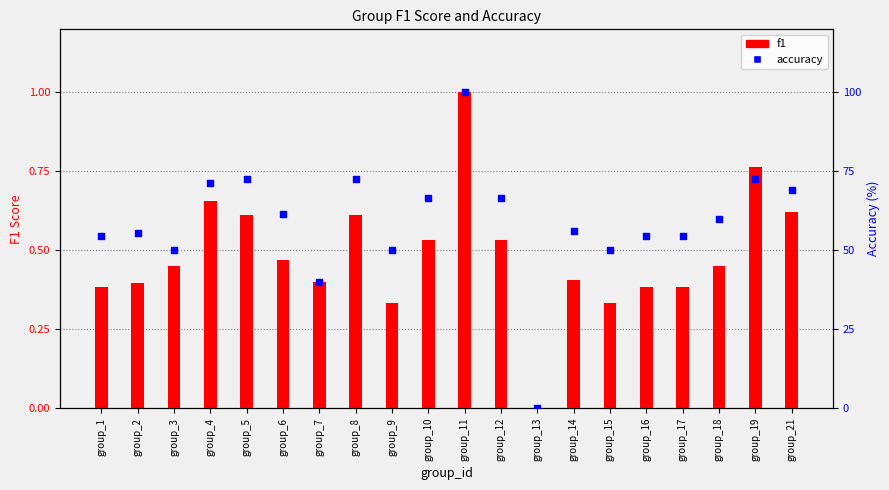

Which series reaches the maximum Y coordinate?

accuracy